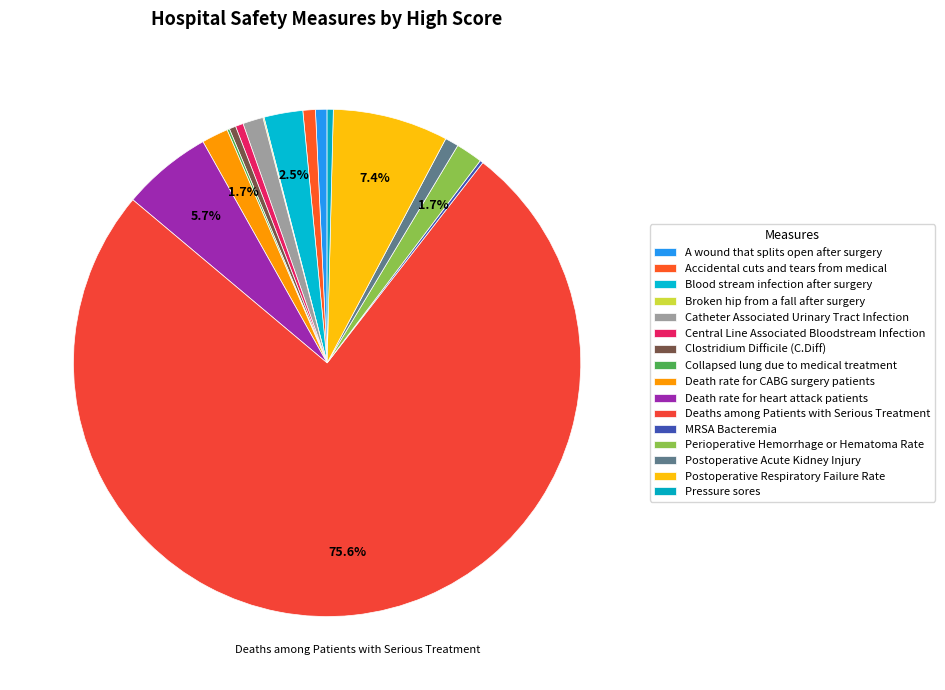

Is there any slice that represents more than half of the pie?

Yes